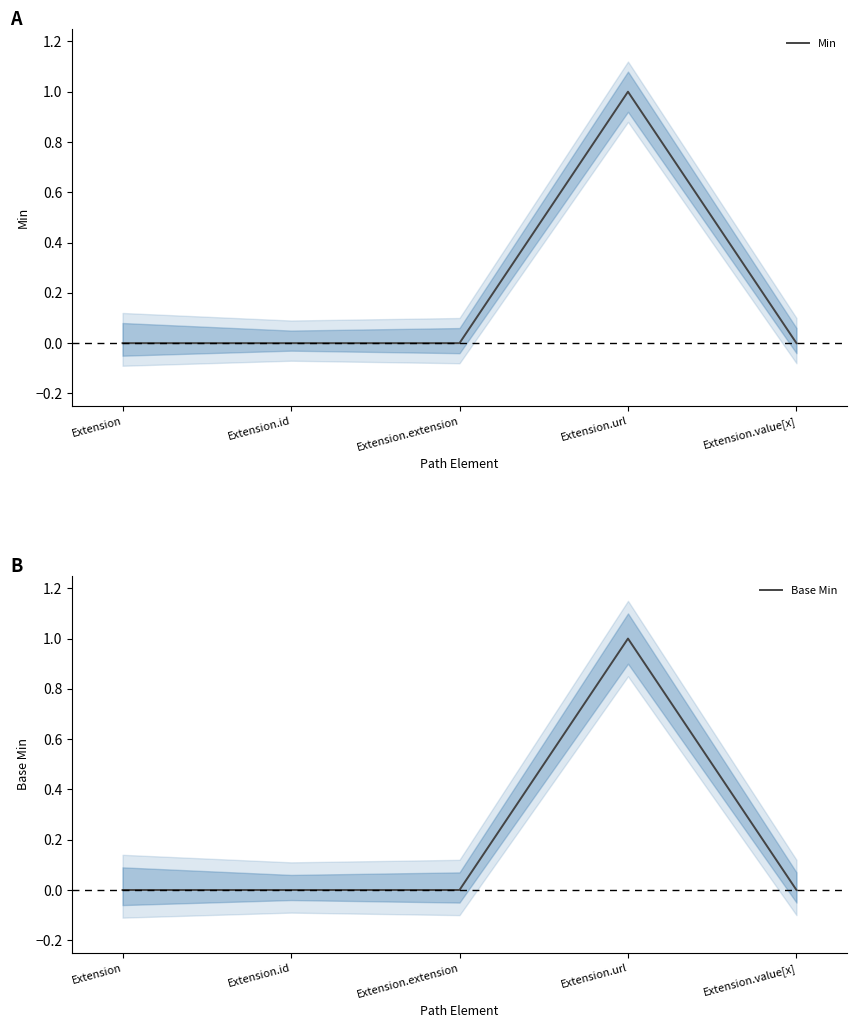

How many lines are shown in the chart?

2